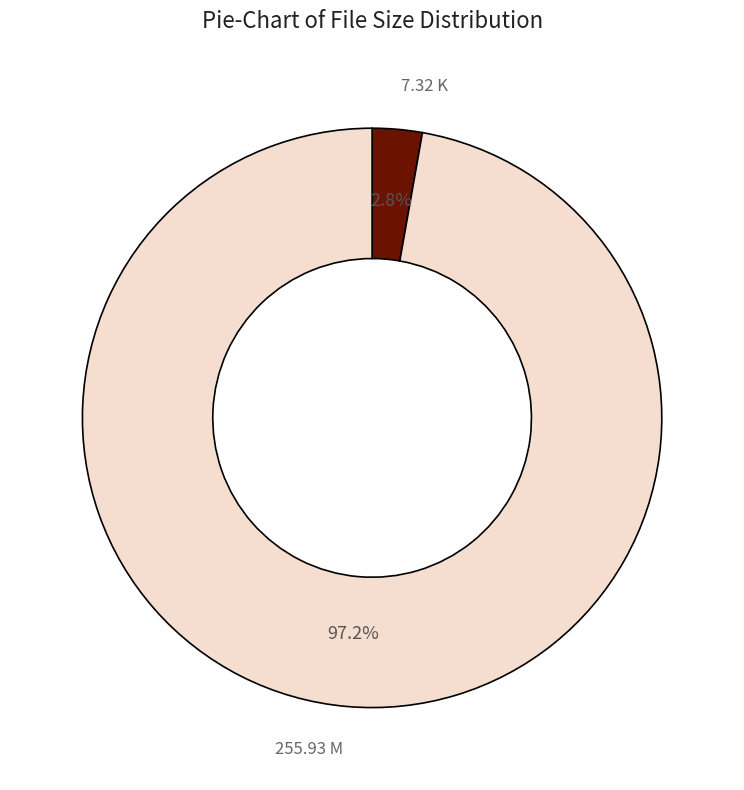

Is there a majority slice in this chart?

Yes